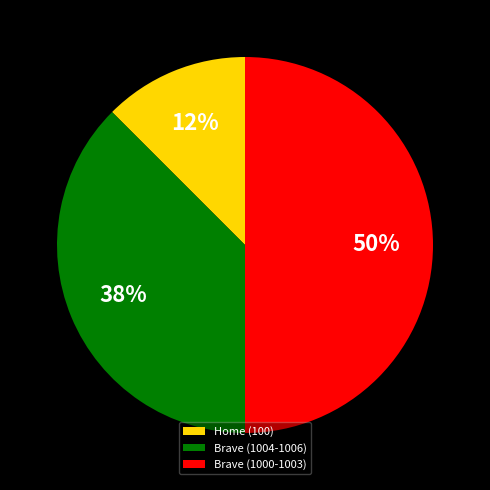

Does Home (100) represent more than half of the total?

No